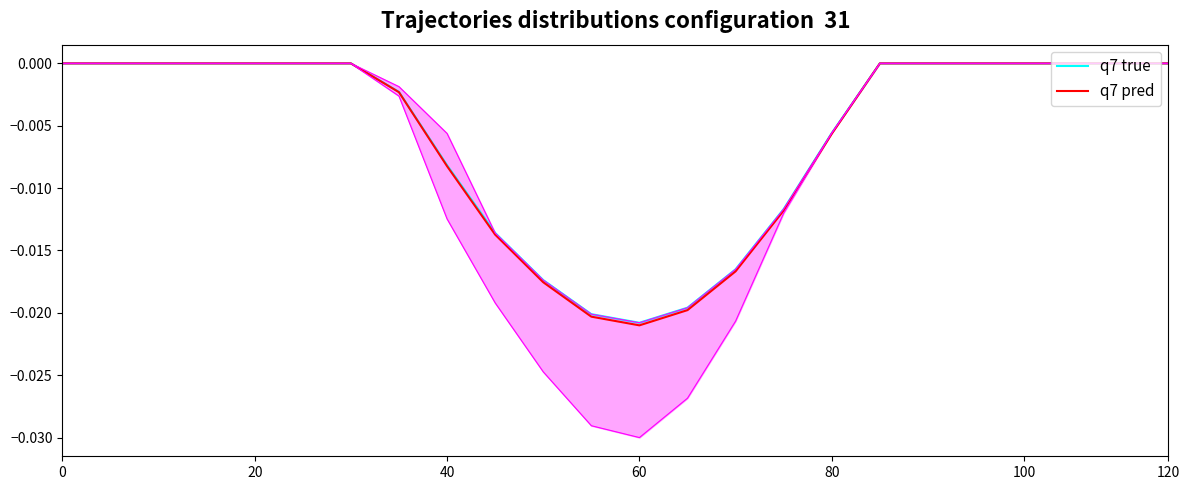

How many distinct data groups are displayed?

2